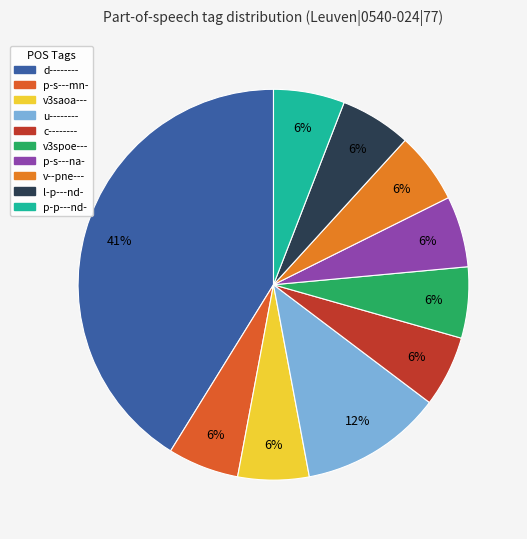

Is it true that c-------- is 6% of the pie?

True